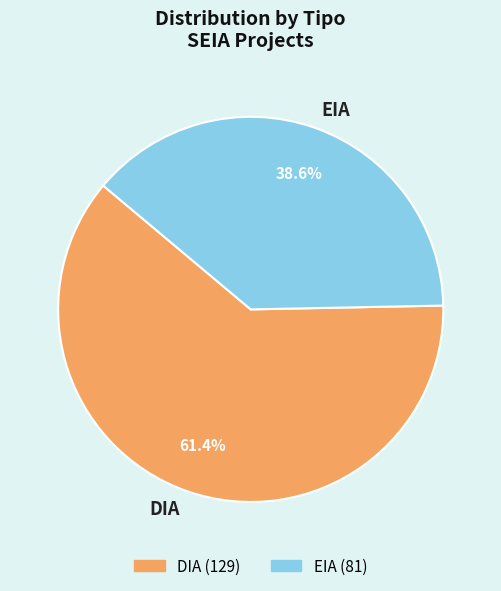

Which has a higher value, EIA or DIA?

DIA